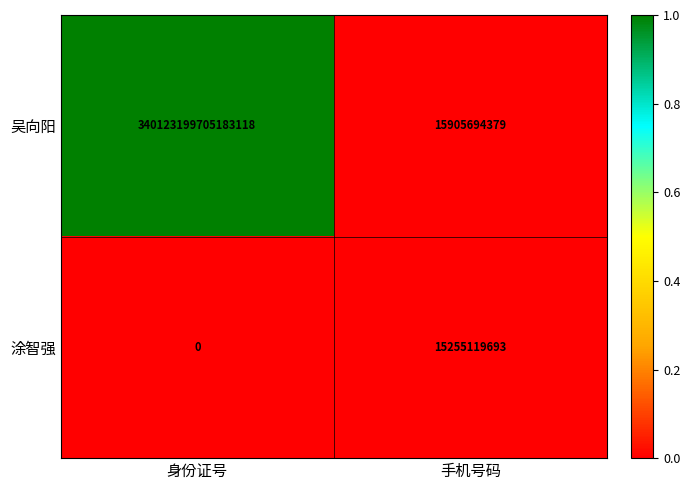

Which series has the largest total across all categories?

吴向阳